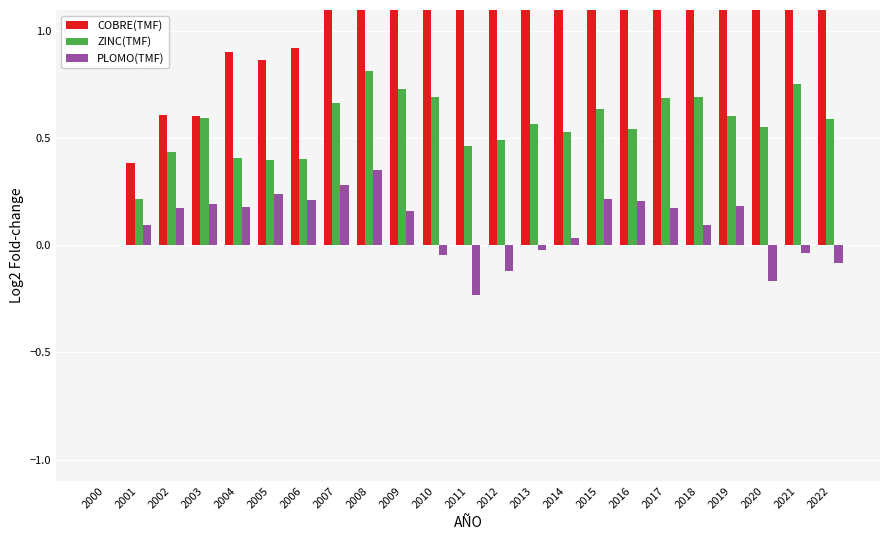

Rank the series at 2011 from highest to lowest value.

COBRE(TMF), ZINC(TMF), PLOMO(TMF)